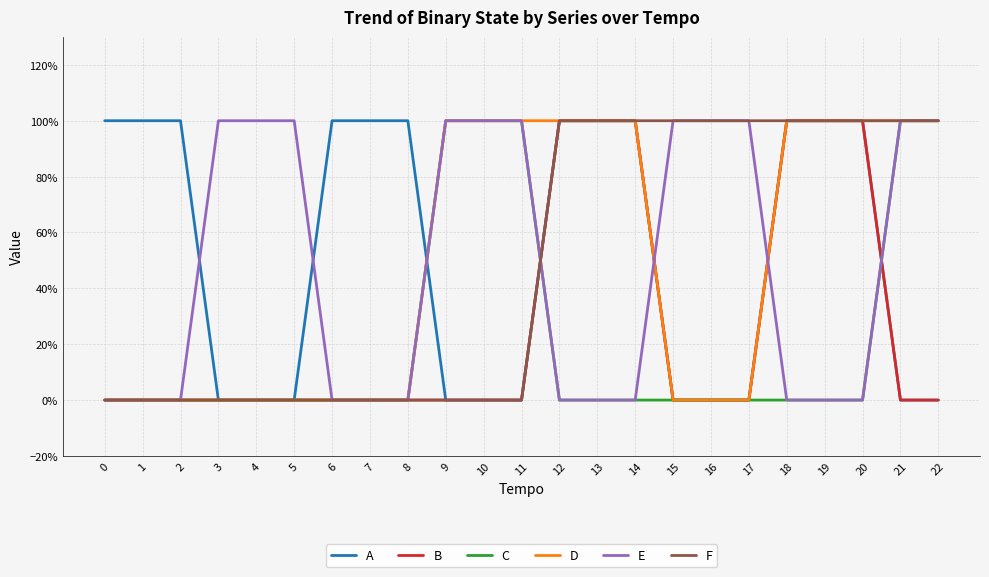

The F series shows 0 at 13. True or false?

False